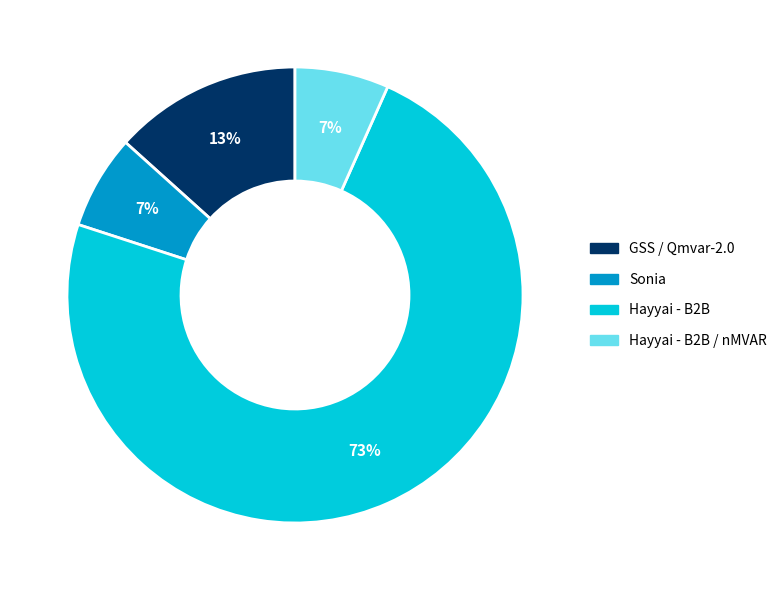

Does any single category account for the majority?

Yes